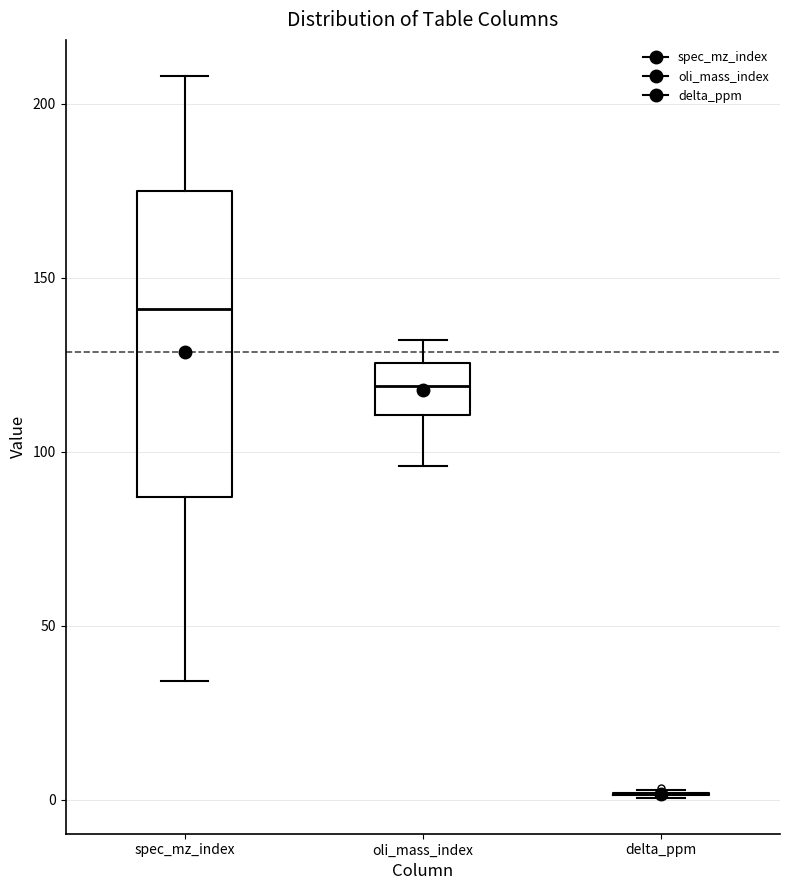

Reading left to right, read every box against the y-axis: the position of its median line, the range the box covers, and the ends of its whiskers. The values are not printed on the chart, so give them approximately, as read against the axis.

spec_mz_index: median 140, box 85 to 175, whiskers 35 to 210
oli_mass_index: median 120, box 110 to 125, whiskers 95 to 130
delta_ppm: box collapsed to a line at 0, whiskers 0 to 5